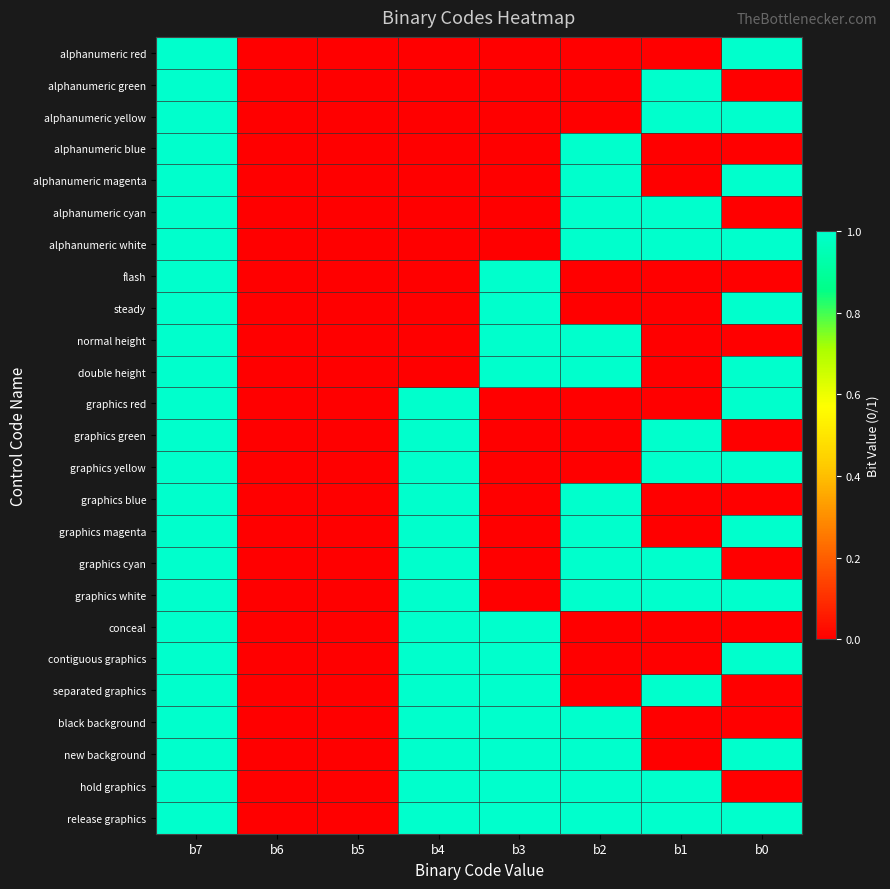

Rank the series by their maximum value, from lowest to highest.

alphanumeric red, alphanumeric green, alphanumeric yellow, alphanumeric blue, alphanumeric magenta, alphanumeric cyan, alphanumeric white, flash, steady, normal height, double height, graphics red, graphics green, graphics yellow, graphics blue, graphics magenta, graphics cyan, graphics white, conceal, contiguous graphics, separated graphics, black background, new background, hold graphics, release graphics